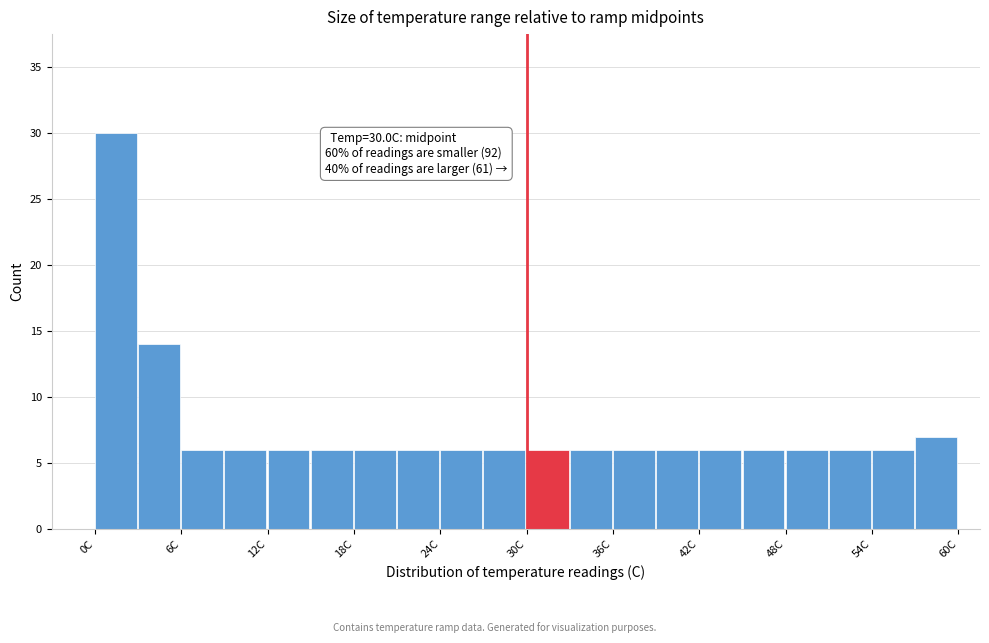

Read against the x-axis, roughly where is the centre of the tallest bar?

1